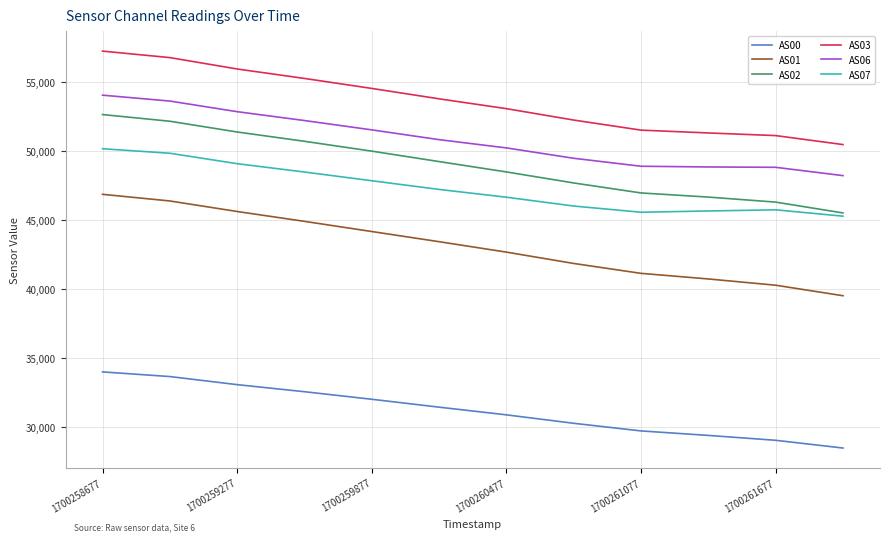

Which series has the largest range (max minus min)?

AS01